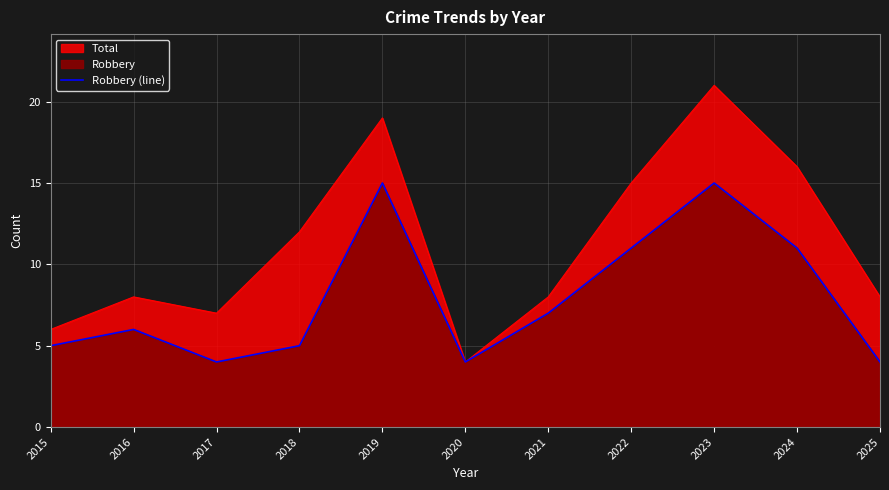

The chart shows a value of 4 at 2020. True or false?

True